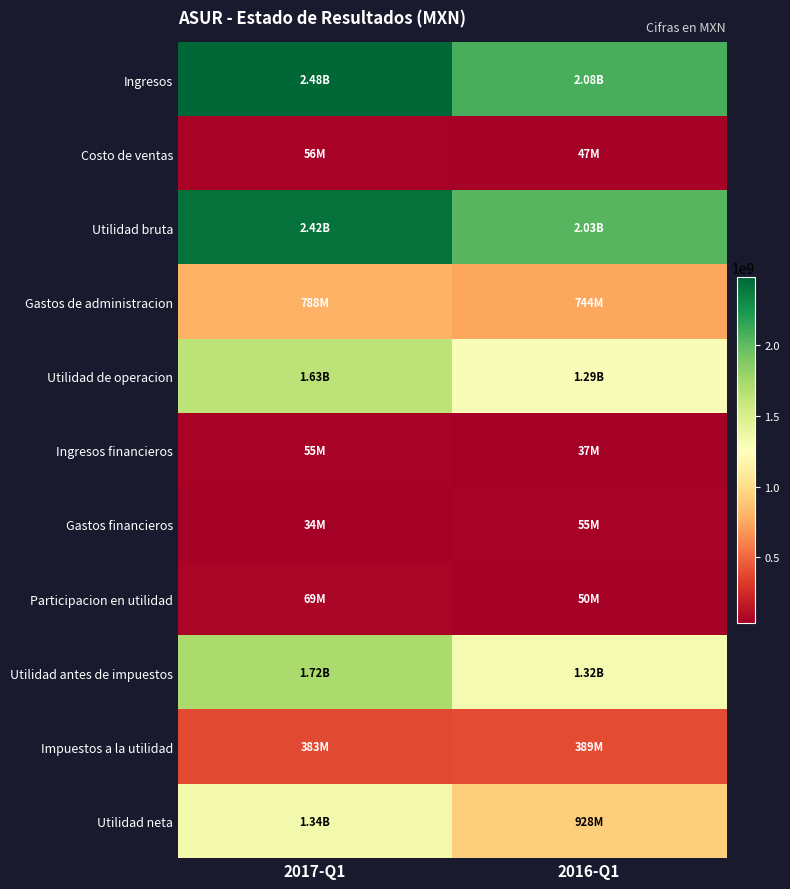

Which category has the highest value across all series?

2017-Q1